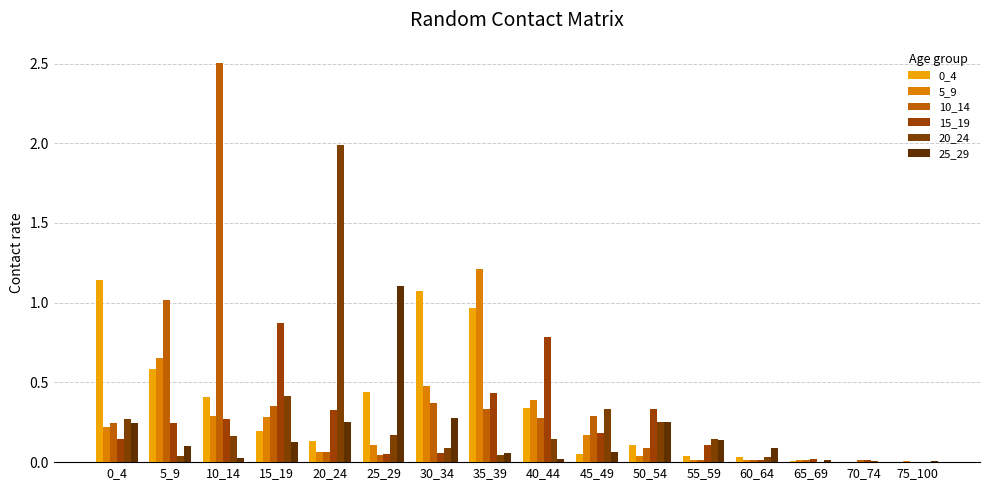

Reading left to right, extract all data points from this chart.

0_4: 0_4=1.1	5_9=0.6	10_14=0.4	15_19=0.2	20_24=0.1	25_29=0.4	30_34=1.1	35_39=1.0	40_44=0.3	45_49=0.1	50_54=0.1	55_59=0.0	60_64=0.0	65_69=0.0	70_74=0.0	75_100=0.0
5_9: 0_4=0.2	5_9=0.7	10_14=0.3	15_19=0.3	20_24=0.1	25_29=0.1	30_34=0.5	35_39=1.2	40_44=0.4	45_49=0.2	50_54=0.0	55_59=0.0	60_64=0.0	65_69=0.0	70_74=0.0	75_100=0.0
10_14: 0_4=0.2	5_9=1.0	10_14=2.5	15_19=0.4	20_24=0.1	25_29=0.0	30_34=0.4	35_39=0.3	40_44=0.3	45_49=0.3	50_54=0.1	55_59=0.0	60_64=0.0	65_69=0.0	70_74=0.0	75_100=0.0
15_19: 0_4=0.1	5_9=0.2	10_14=0.3	15_19=0.9	20_24=0.3	25_29=0.1	30_34=0.1	35_39=0.4	40_44=0.8	45_49=0.2	50_54=0.3	55_59=0.1	60_64=0.0	65_69=0.0	70_74=0.0	75_100=0.0
20_24: 0_4=0.3	5_9=0.0	10_14=0.2	15_19=0.4	20_24=2.0	25_29=0.2	30_34=0.1	35_39=0.0	40_44=0.1	45_49=0.3	50_54=0.3	55_59=0.1	60_64=0.0	65_69=0.0	70_74=0.0	75_100=0.0
25_29: 0_4=0.2	5_9=0.1	10_14=0.0	15_19=0.1	20_24=0.2	25_29=1.1	30_34=0.3	35_39=0.1	40_44=0.0	45_49=0.1	50_54=0.2	55_59=0.1	60_64=0.1	65_69=0.0	70_74=0.0	75_100=0.0